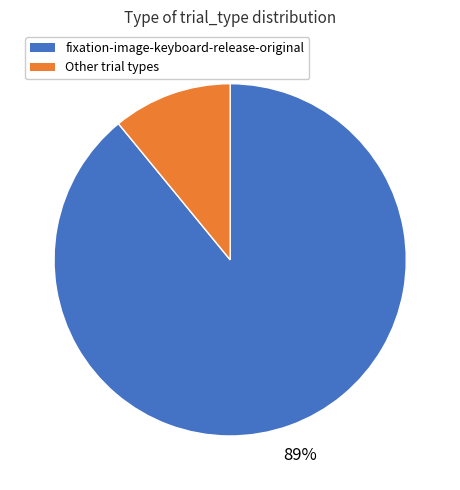

How many segments does this pie chart have?

2